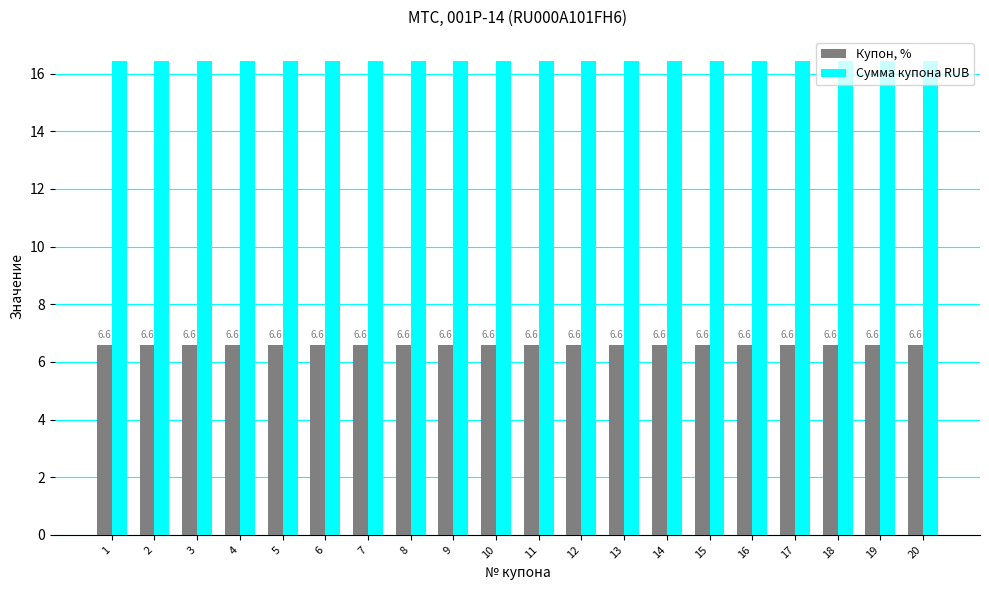

What is the lowest value of the Купон, % series?

6.6